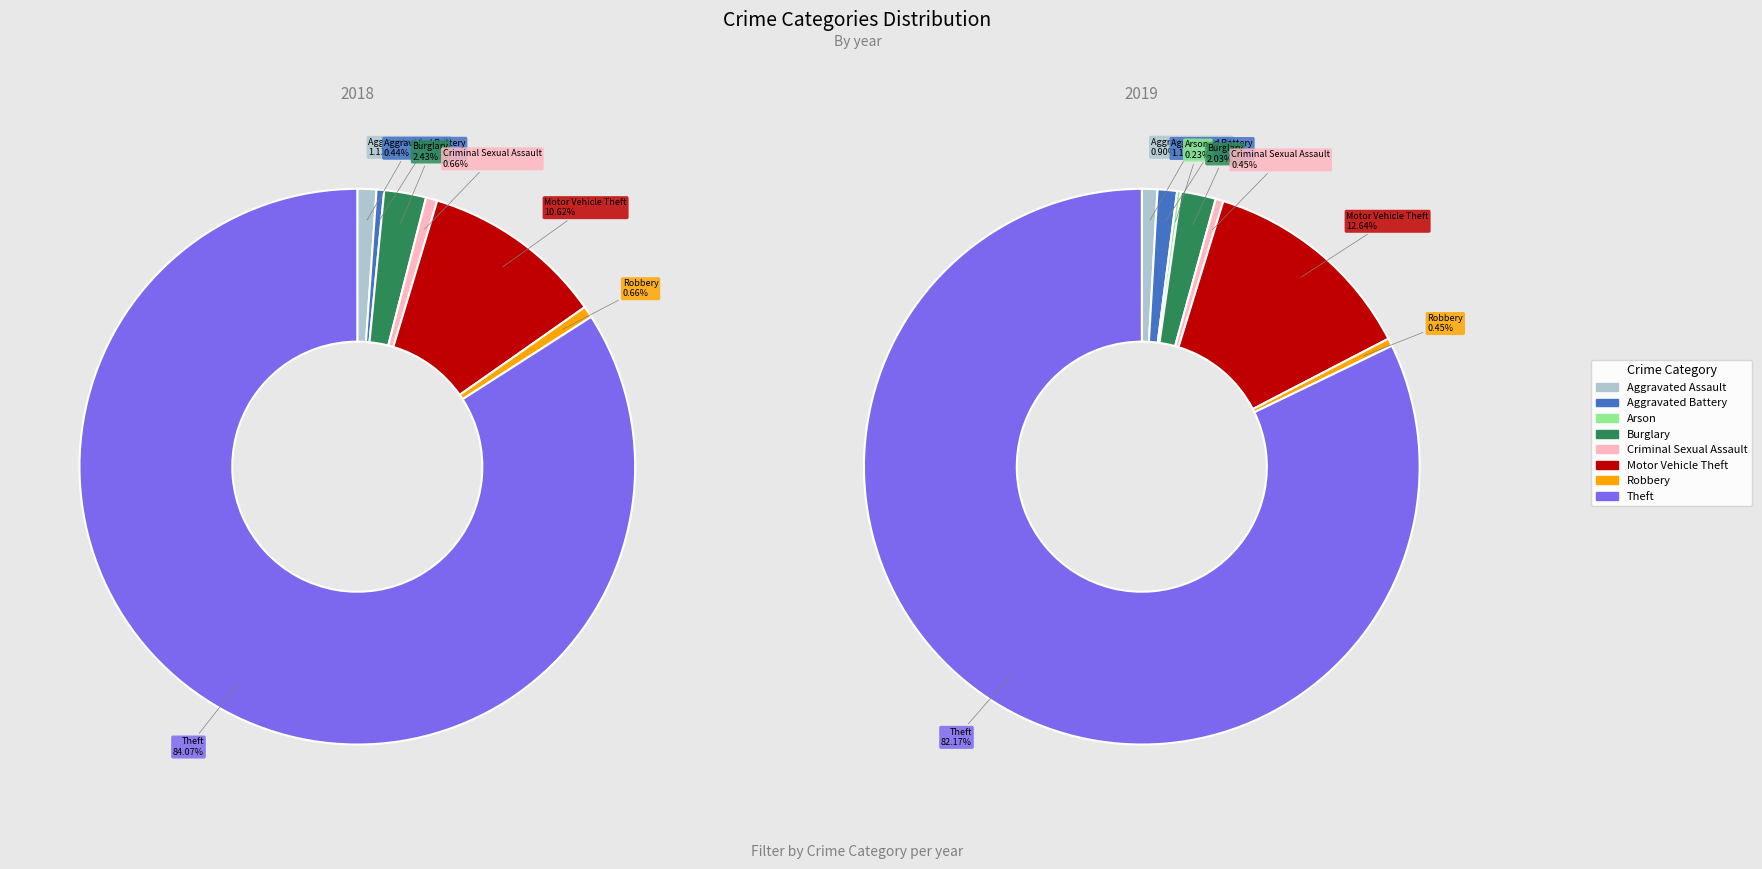

Rank the series by their maximum value, from lowest to highest.

2019, 2018